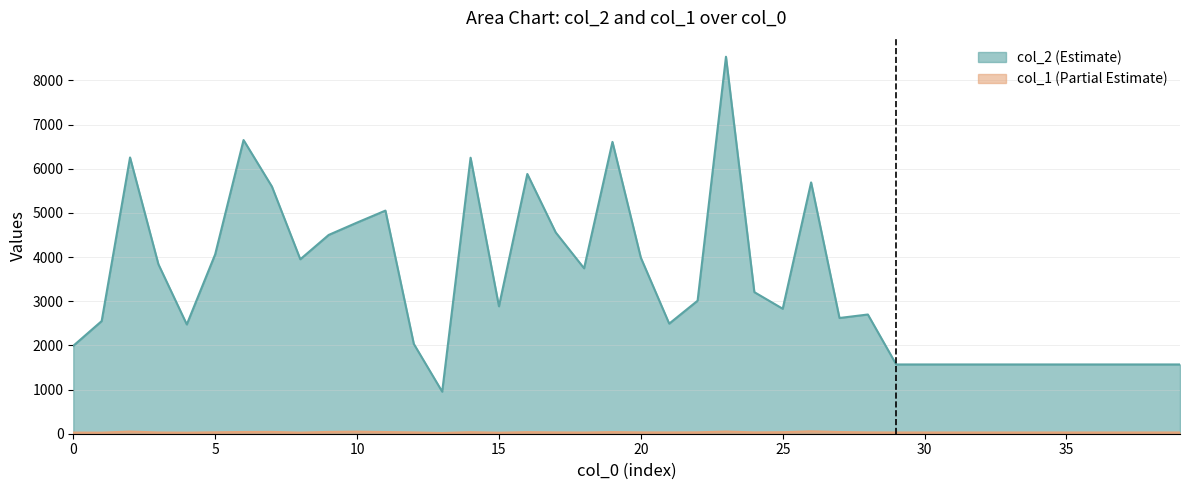

Which category has the highest value in the col_1 series?

26